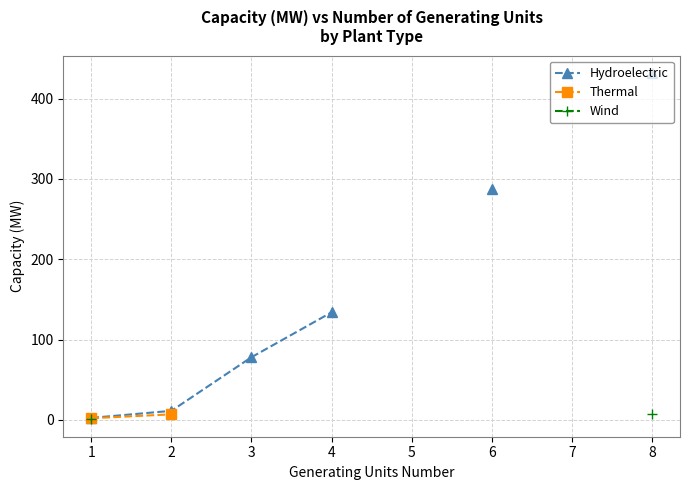

Which category has the lowest value in the Wind series?

1